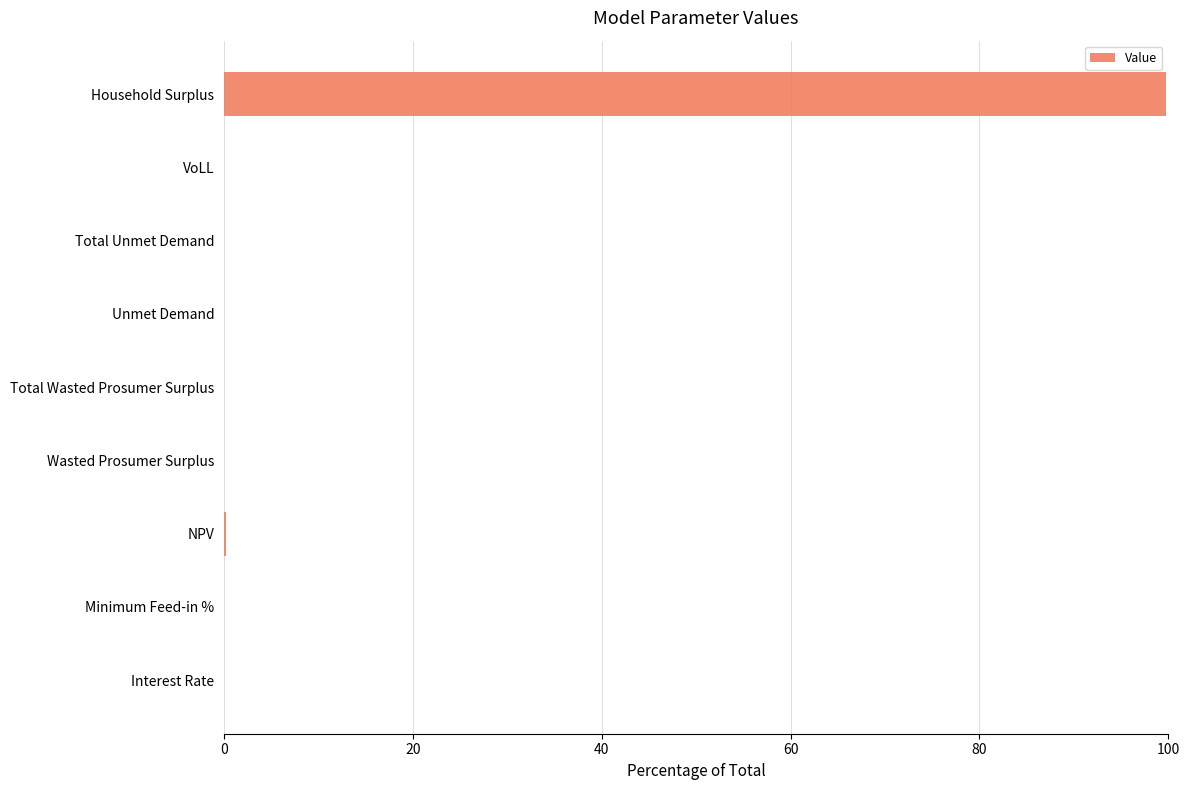

The value at VoLL is 0.0. True or false?

True